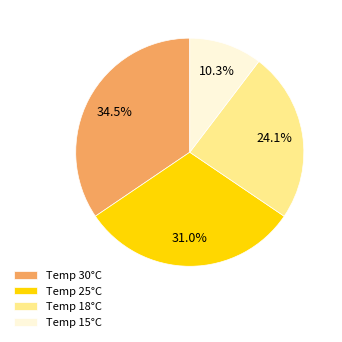

Is there a majority slice in this chart?

No